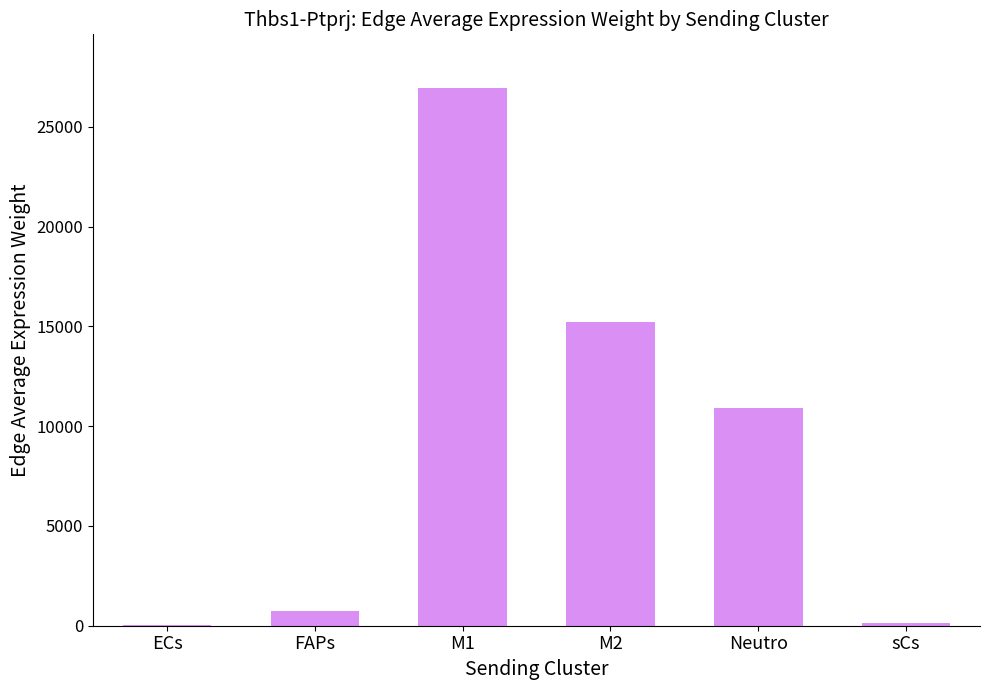

The chart shows a value of 6504.7 at M2. True or false?

False